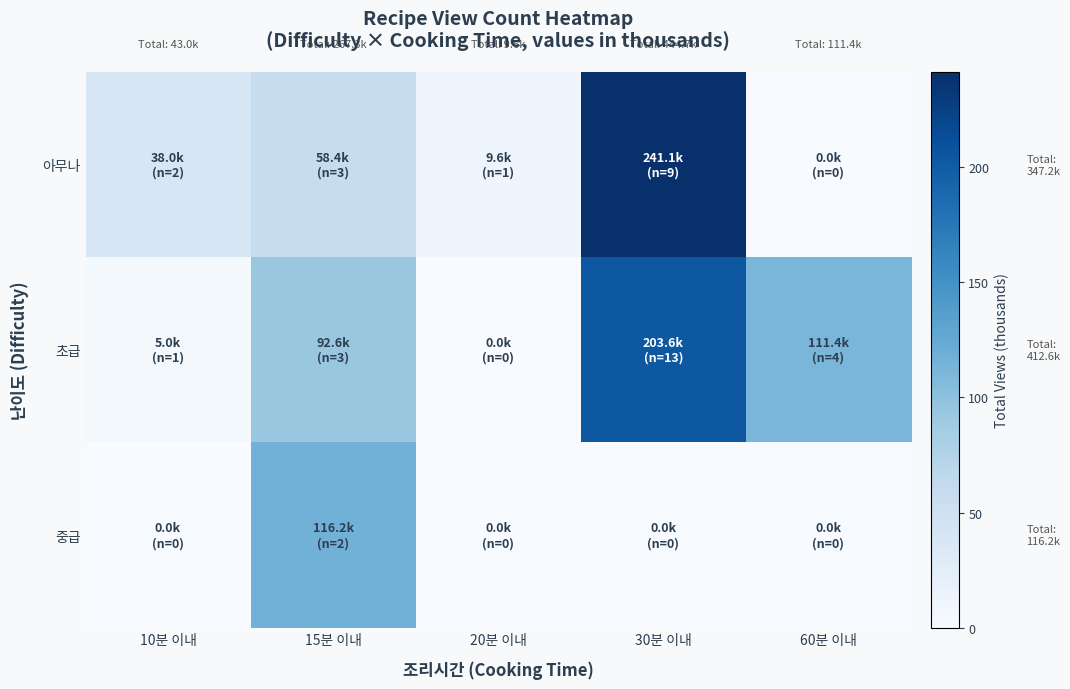

Reading right to left, list all the values displayed in this chart.

아무나: 60분 이내=0.0	30분 이내=241.1	20분 이내=9.6	15분 이내=58.4	10분 이내=38.0
초급: 60분 이내=111.4	30분 이내=203.6	20분 이내=0.0	15분 이내=92.6	10분 이내=5.0
중급: 60분 이내=0.0	30분 이내=0.0	20분 이내=0.0	15분 이내=116.2	10분 이내=0.0